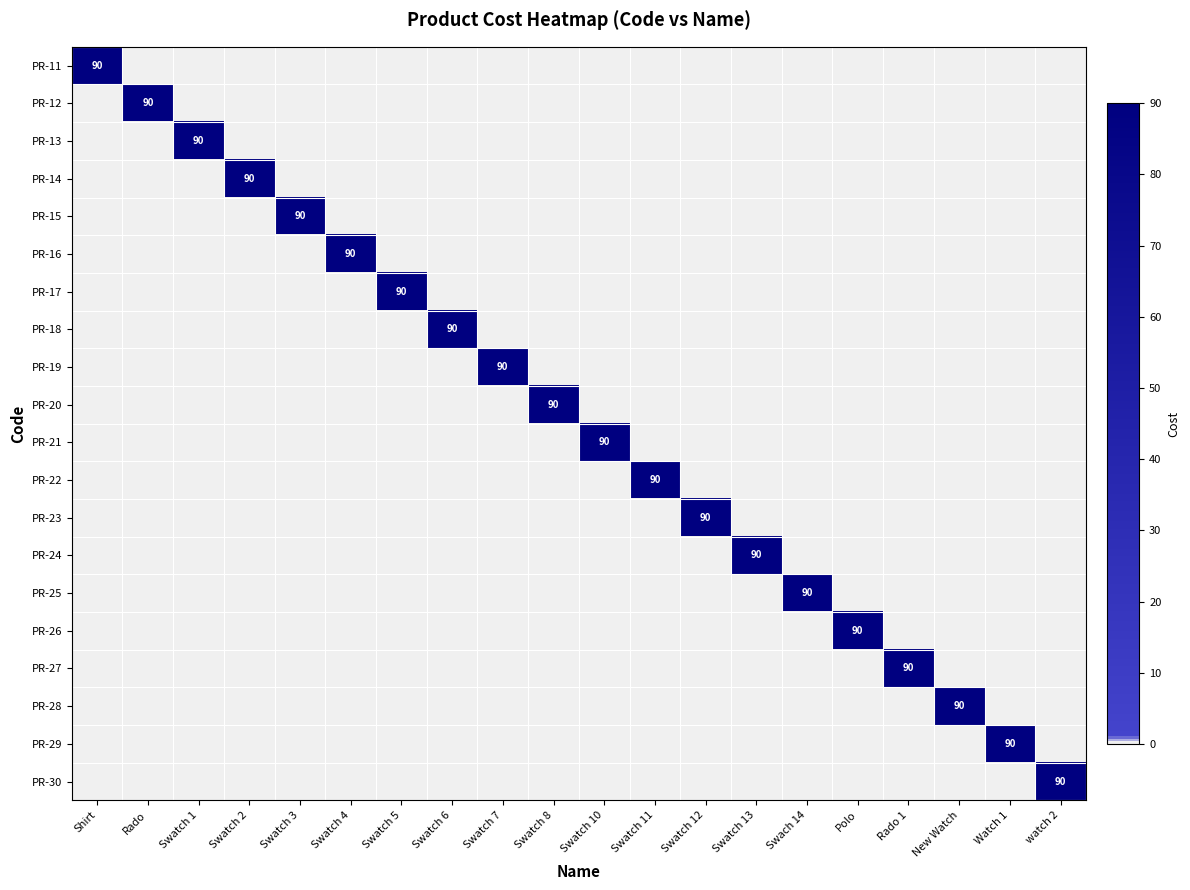

The value of PR-19 at Swatch 7 is 90. True or false?

True